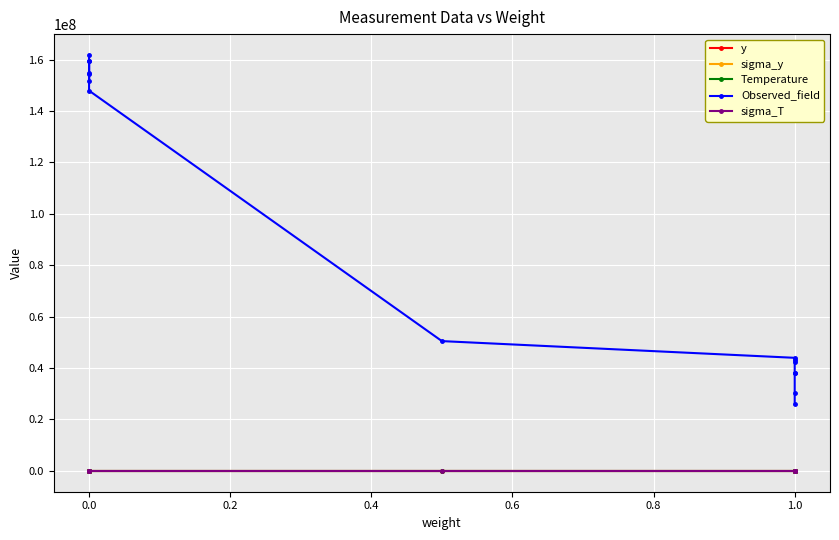

Rank the series at 1.0 from lowest to highest value.

sigma_y, y, sigma_T, Temperature, Observed_field